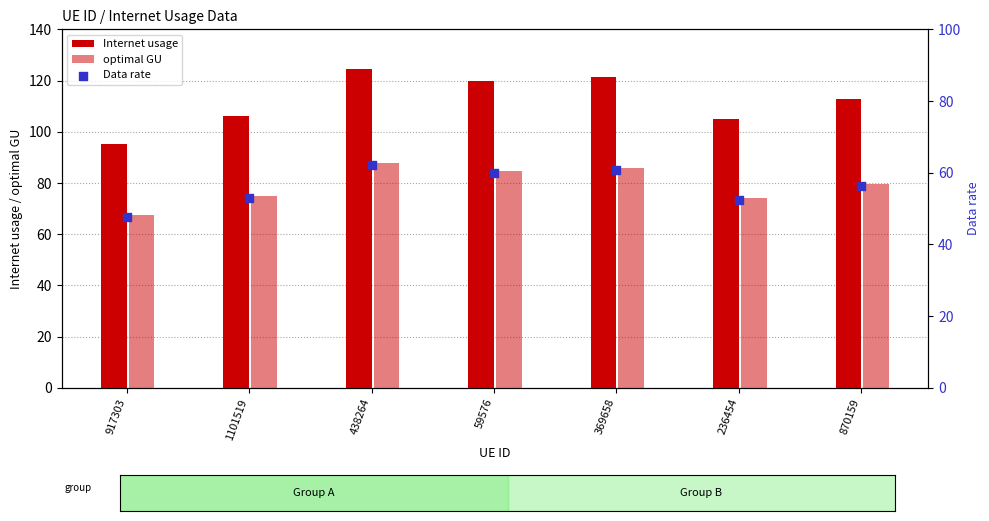

Is the value of Data rate at 236454 greater than the value of optimal GU at 1101519?

No